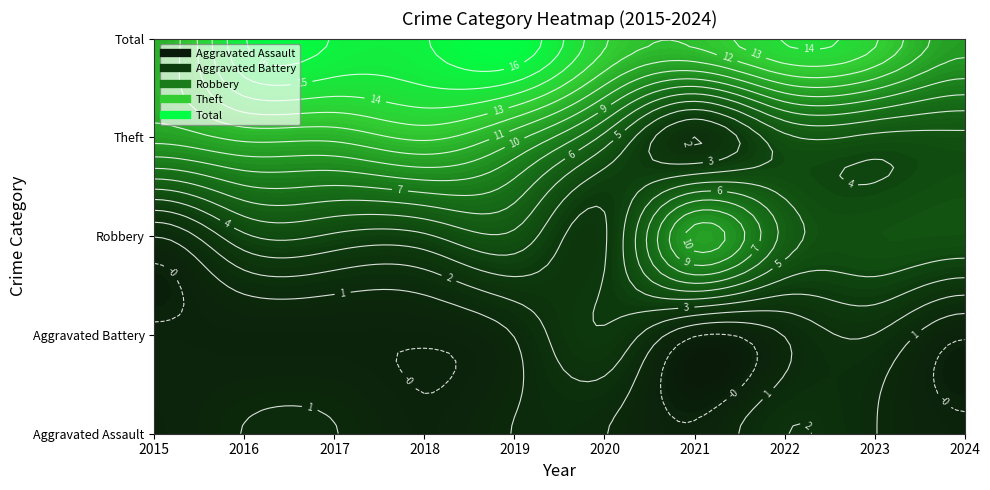

What is the sum of the Theft values at 2018 and 2024?

17